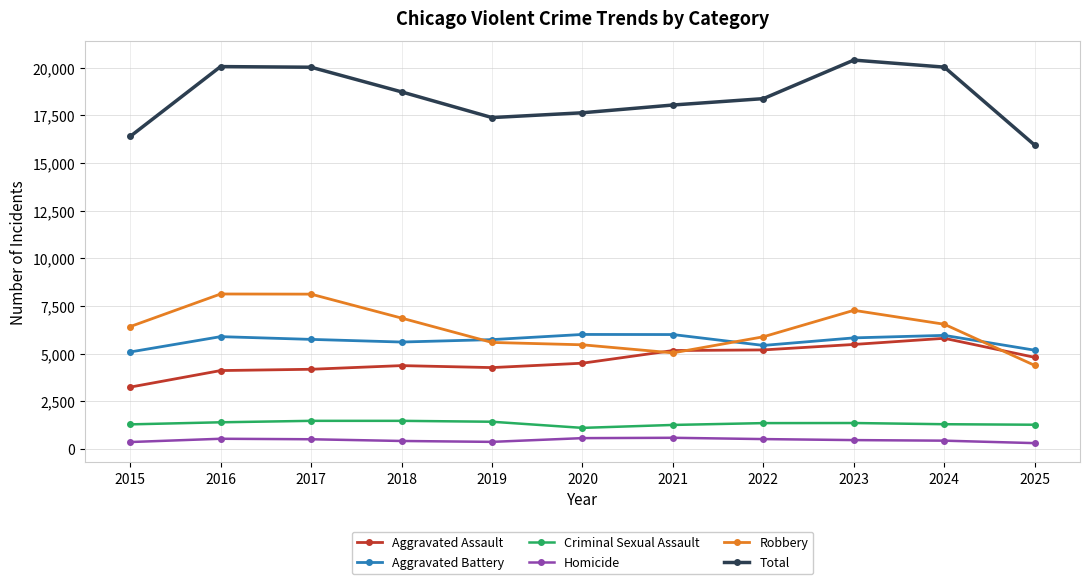

What is the spread (max minus min) of values at 2020?

17071